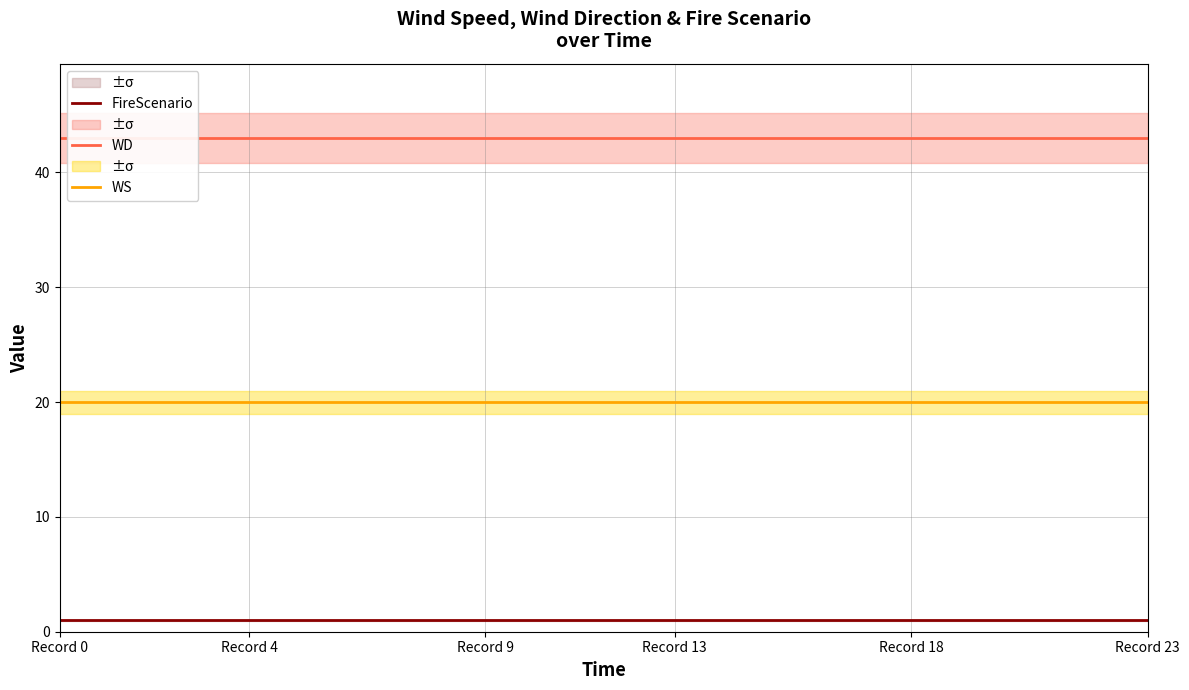

Reading left to right, list all the values displayed in this chart.

FireScenario: 1	1	1	1	1	1	1	1	1	1	1	1	1	1	1	1	1	1	1	1	1	1	1	1
WD: 43	43	43	43	43	43	43	43	43	43	43	43	43	43	43	43	43	43	43	43	43	43	43	43
WS: 20	20	20	20	20	20	20	20	20	20	20	20	20	20	20	20	20	20	20	20	20	20	20	20